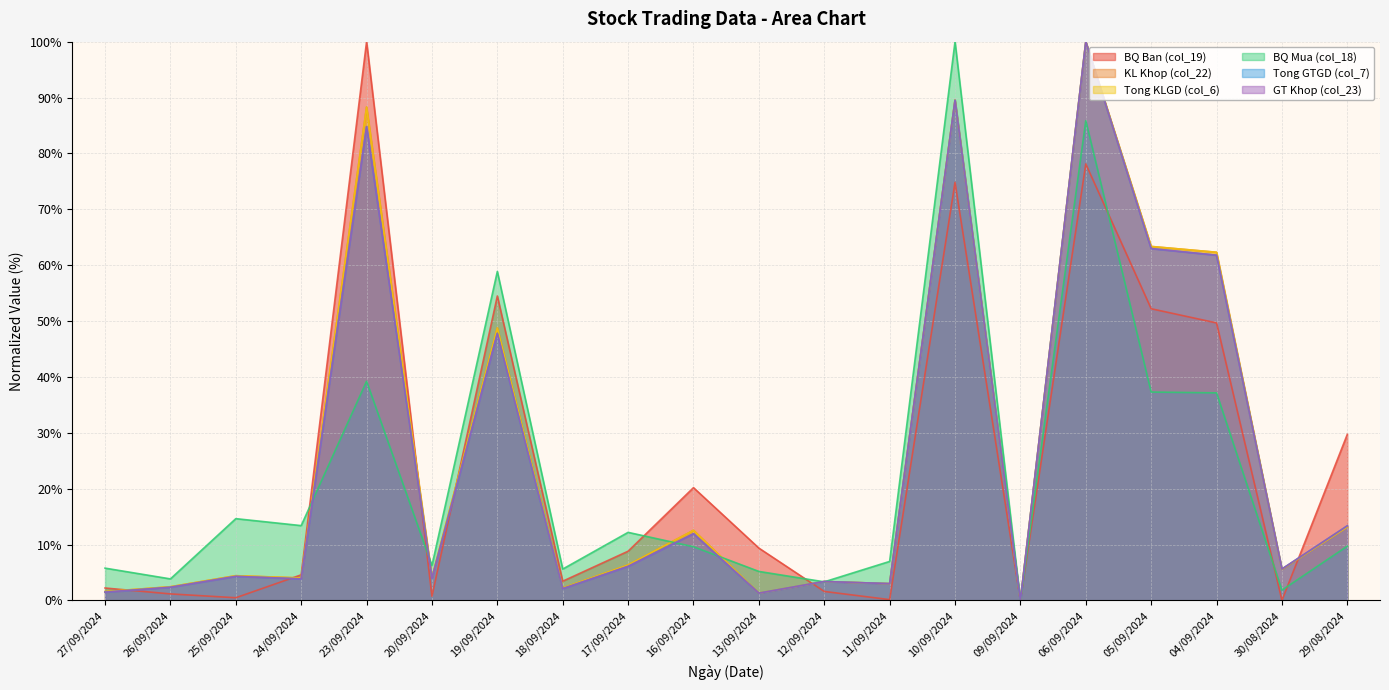

Does the chart have visible grid lines?

Yes